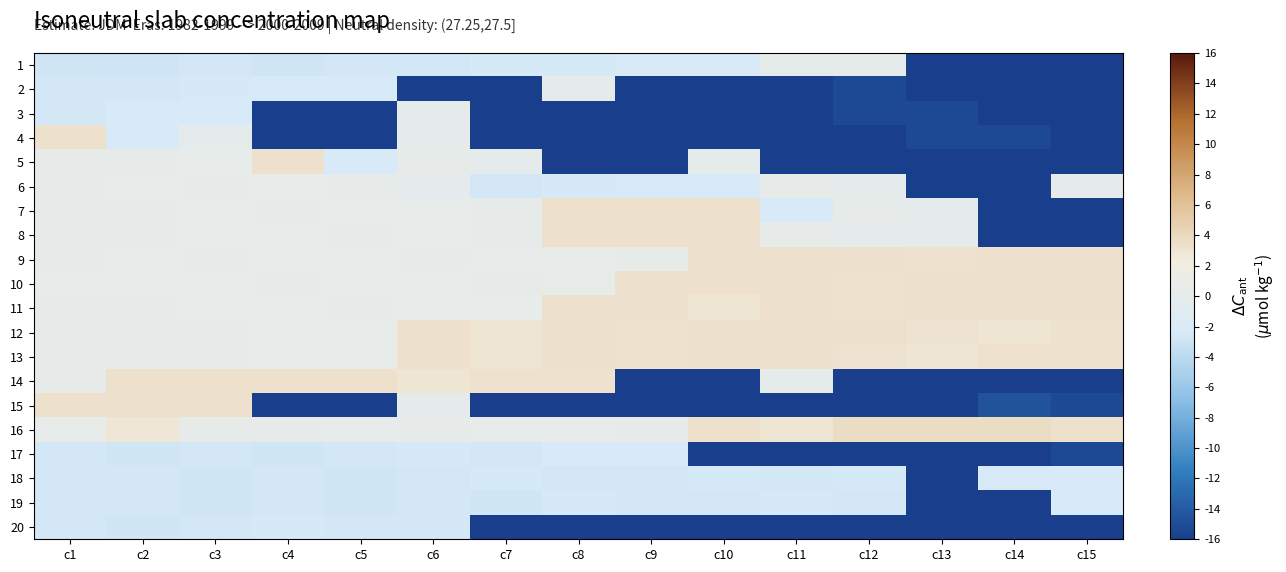

Which series has the largest range (max minus min)?

4